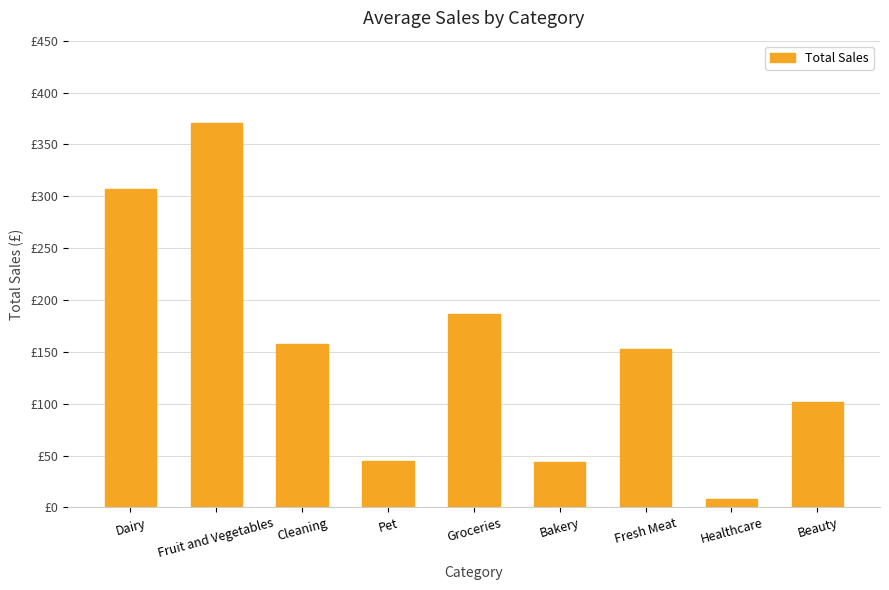

Does the chart contain any negative values?

No